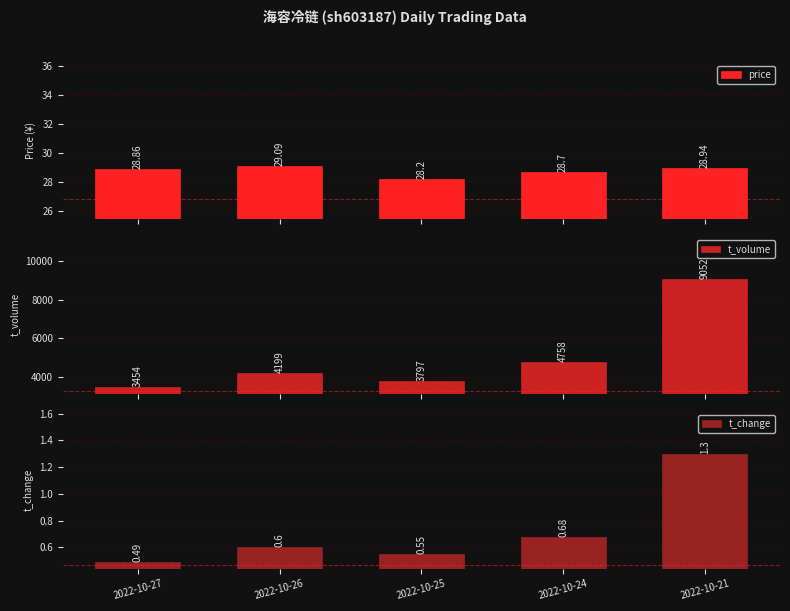

Reading right to left, transcribe all the data shown in this chart.

price: 2022-10-21=28.9	2022-10-24=28.7	2022-10-25=28.2	2022-10-26=29.1	2022-10-27=28.9
t_volume: 2022-10-21=9052.0	2022-10-24=4758.0	2022-10-25=3797.0	2022-10-26=4199.0	2022-10-27=3454.0
t_change: 2022-10-21=1.3	2022-10-24=0.7	2022-10-25=0.6	2022-10-26=0.6	2022-10-27=0.5